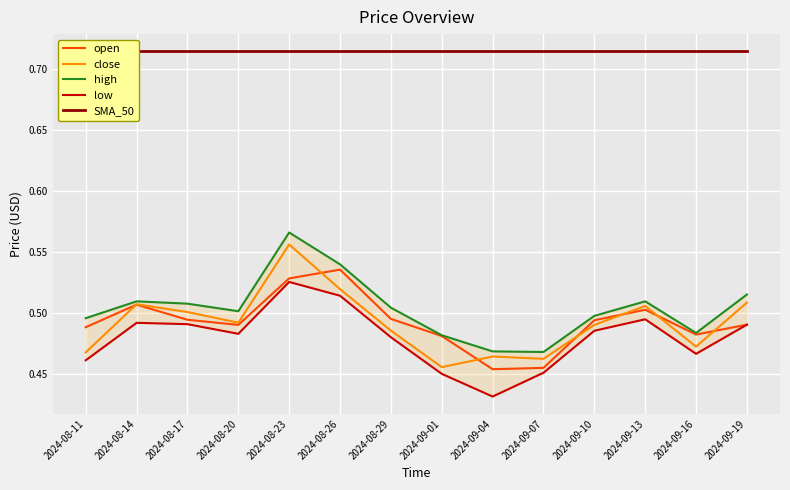

Which series changed the most between 2024-08-23 and 2024-09-07?

high